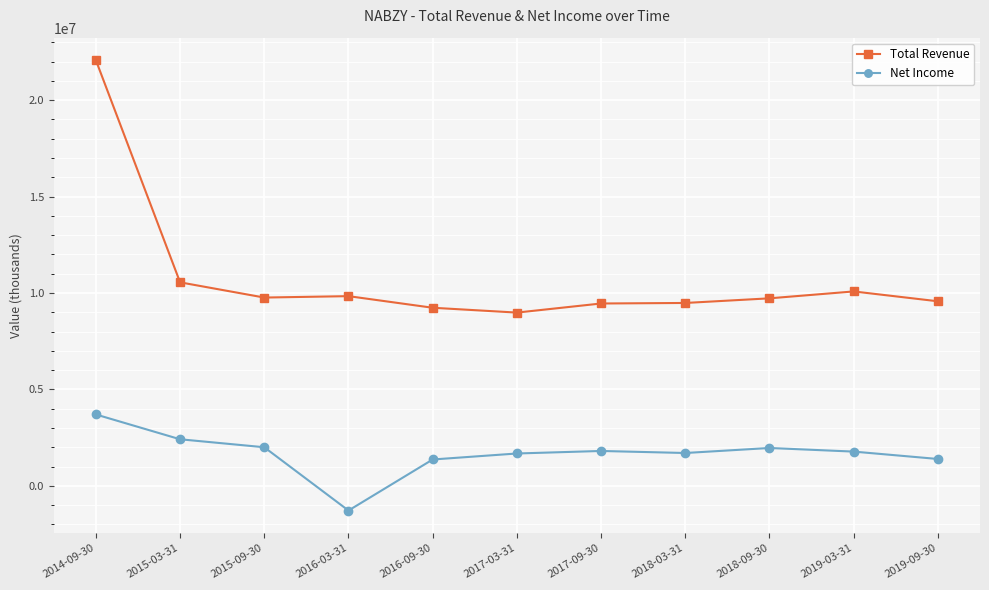

What is the difference between the highest and lowest values at 2019-03-31?

8304100